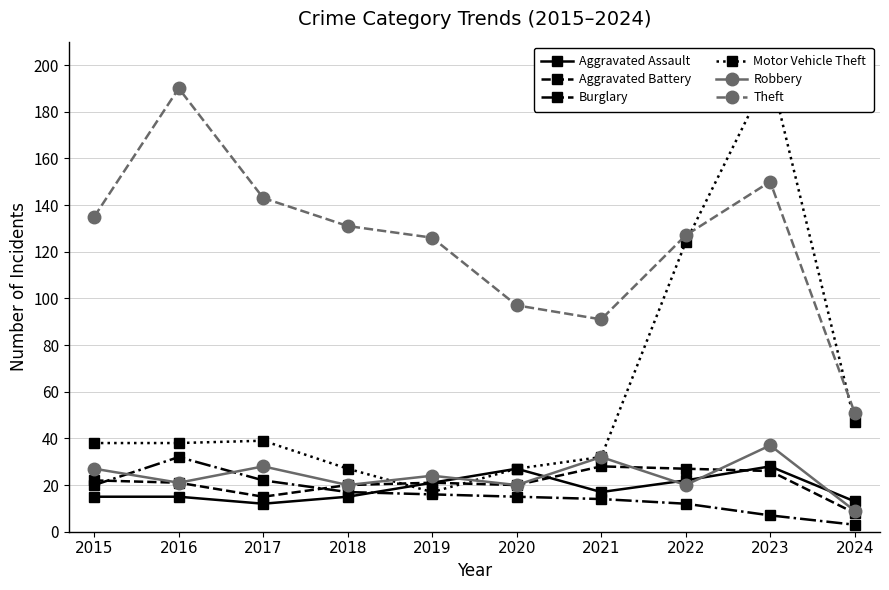

What is the approximate value of Motor Vehicle Theft at 2021?

32